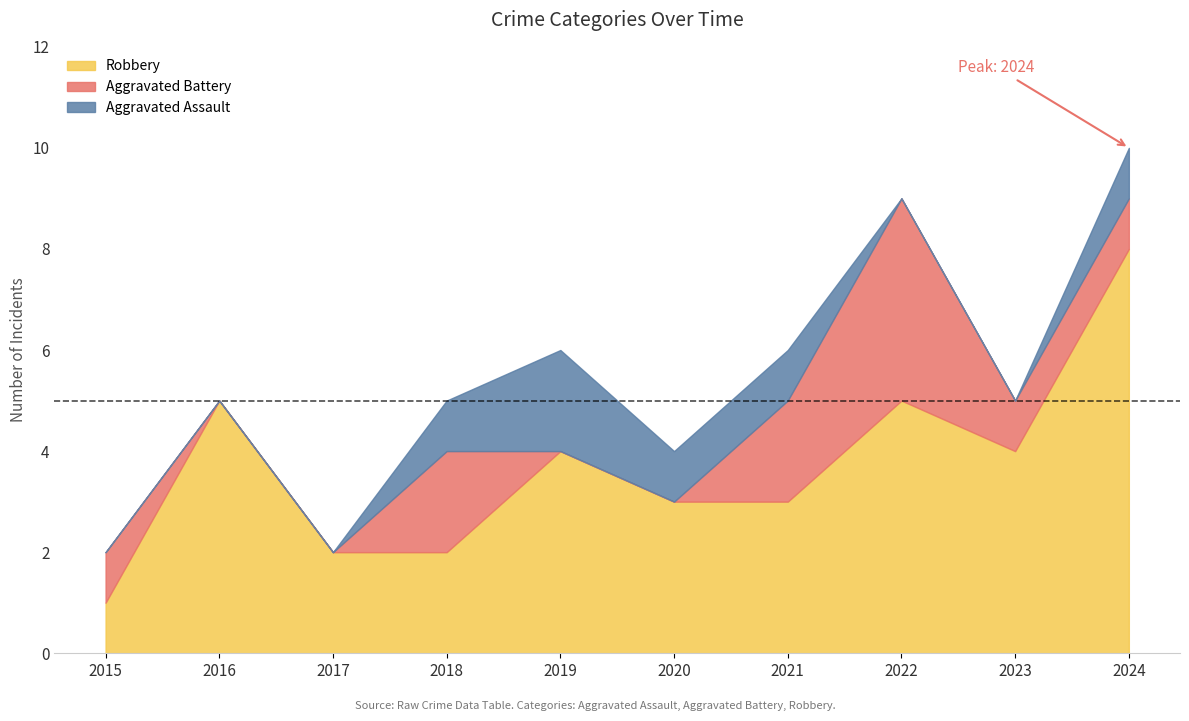

How many values in the Aggravated Battery series are below 1?

4